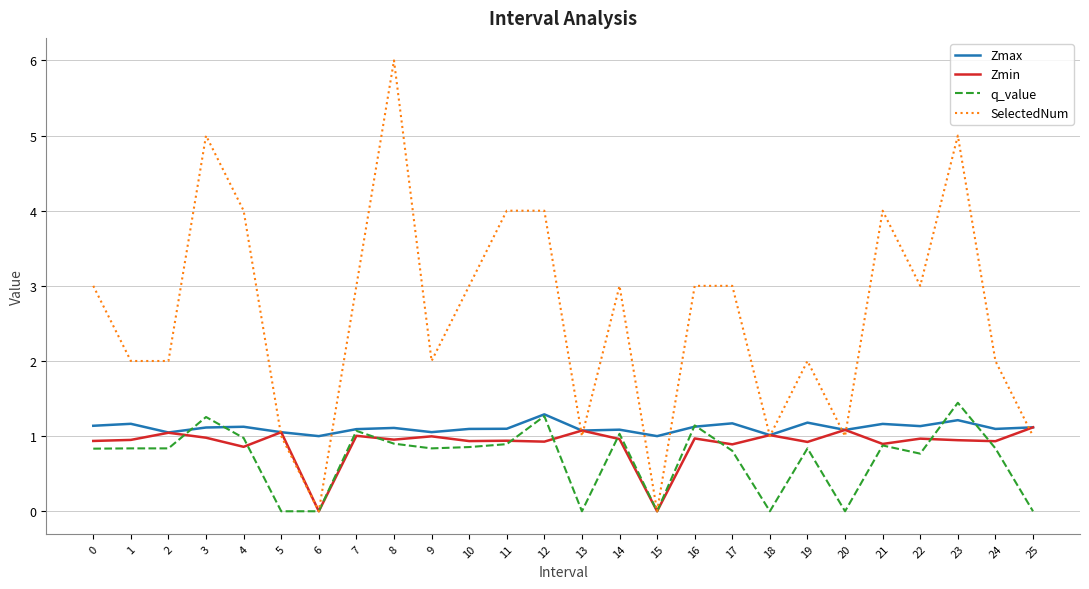

Between 8 and 19, which series saw the biggest shift?

SelectedNum